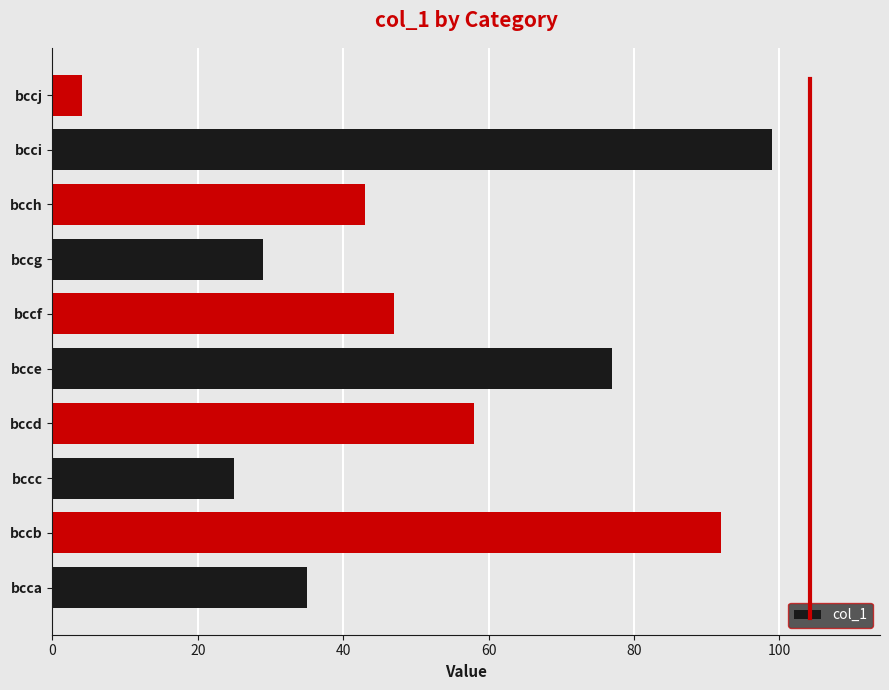

How many bars are there in total?

10